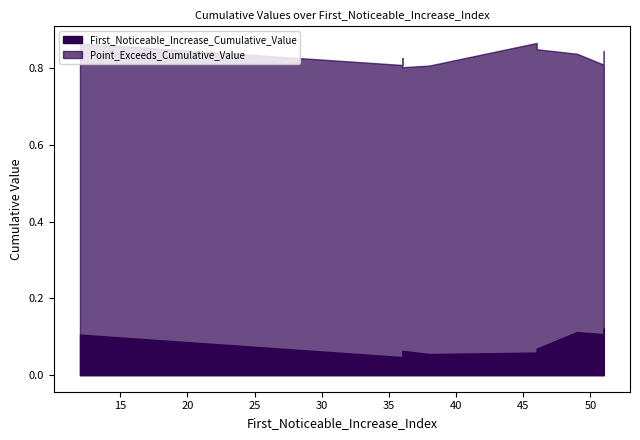

Between 46 and 49, which series saw the biggest shift?

First_Noticeable_Increase_Cumulative_Value